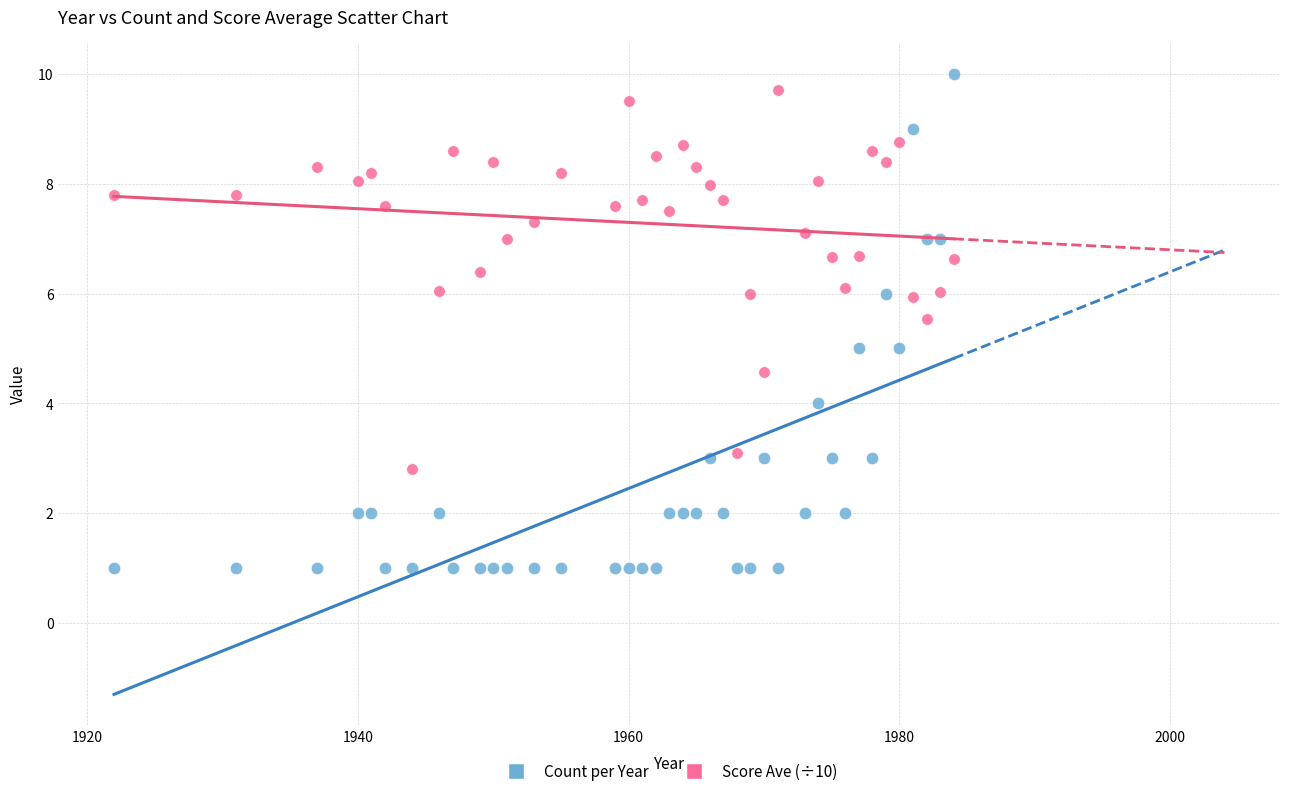

Which series reaches the minimum Y coordinate?

Count per Year